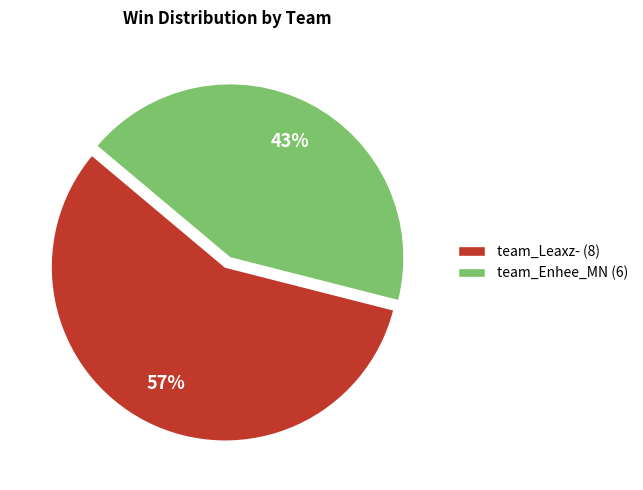

Which category has the biggest portion of the pie?

team_Leaxz-